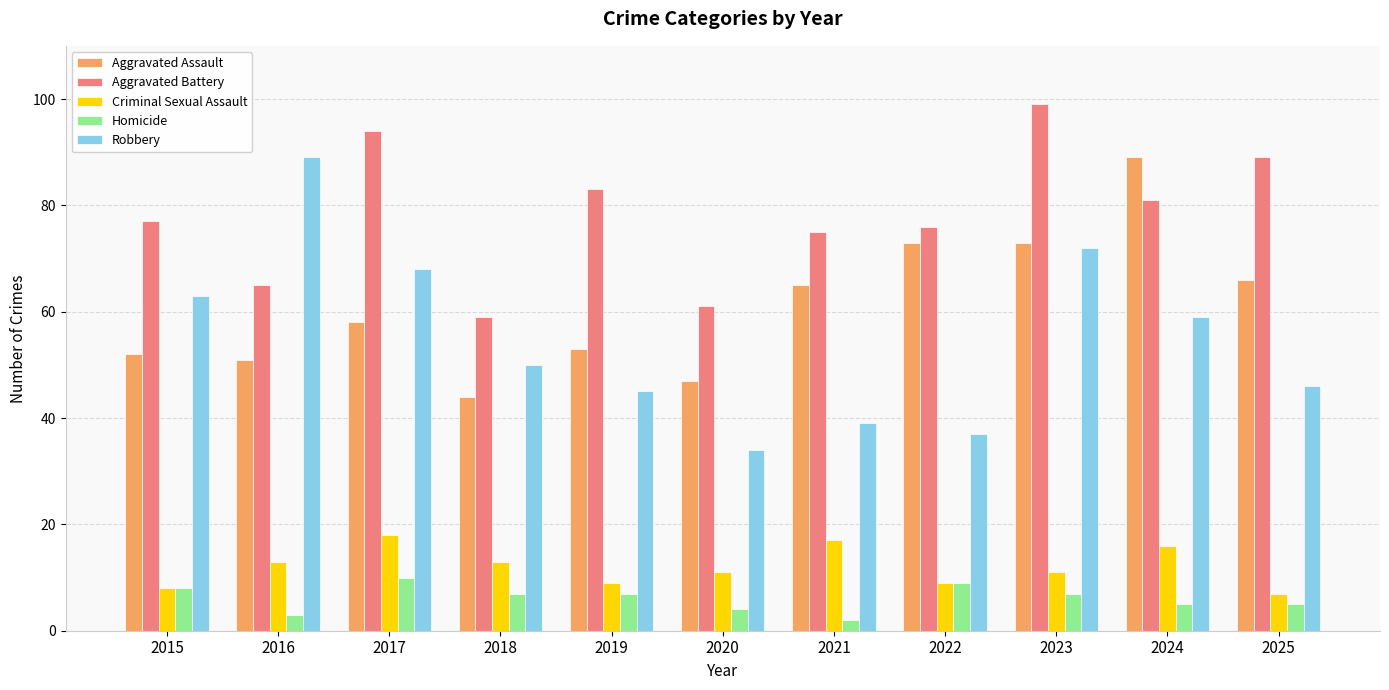

At which category is the sum across all series the highest?

2023